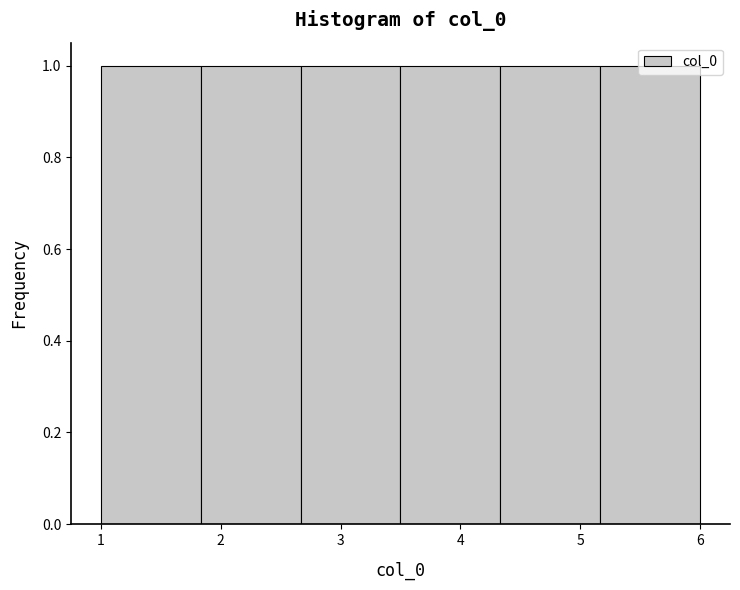

Reading left to right, transcribe this chart: for each bar, give the range it covers on the x-axis and its height. Neither the bar edges nor the heights are printed on the chart, so give them approximately, as read against the axes.

1.0 to 1.8: 1
1.8 to 2.7: 1
2.7 to 3.5: 1
3.5 to 4.3: 1
4.3 to 5.2: 1
5.2 to 6.0: 1